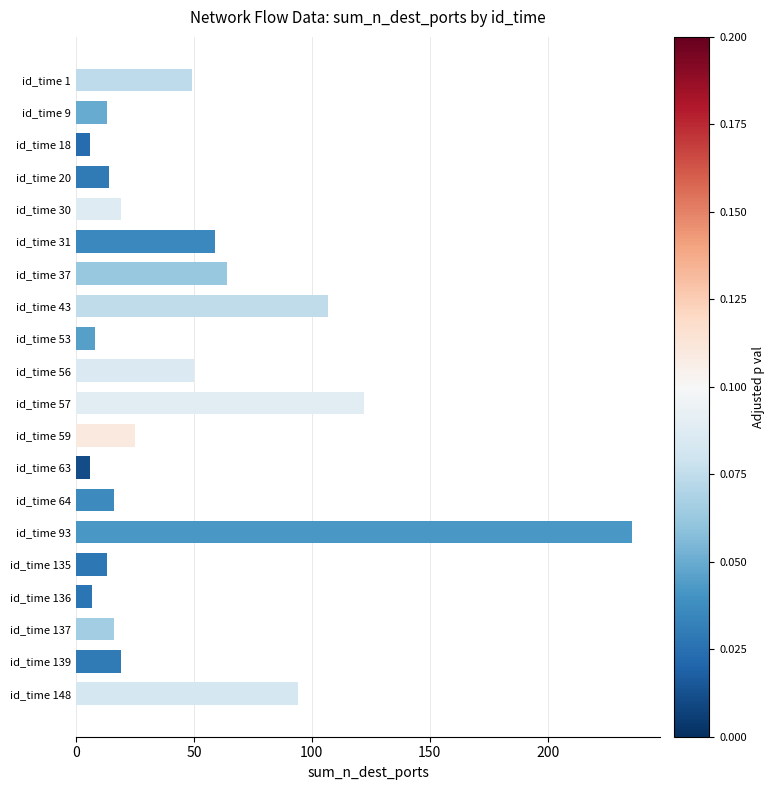

What is the sum of all values?

943